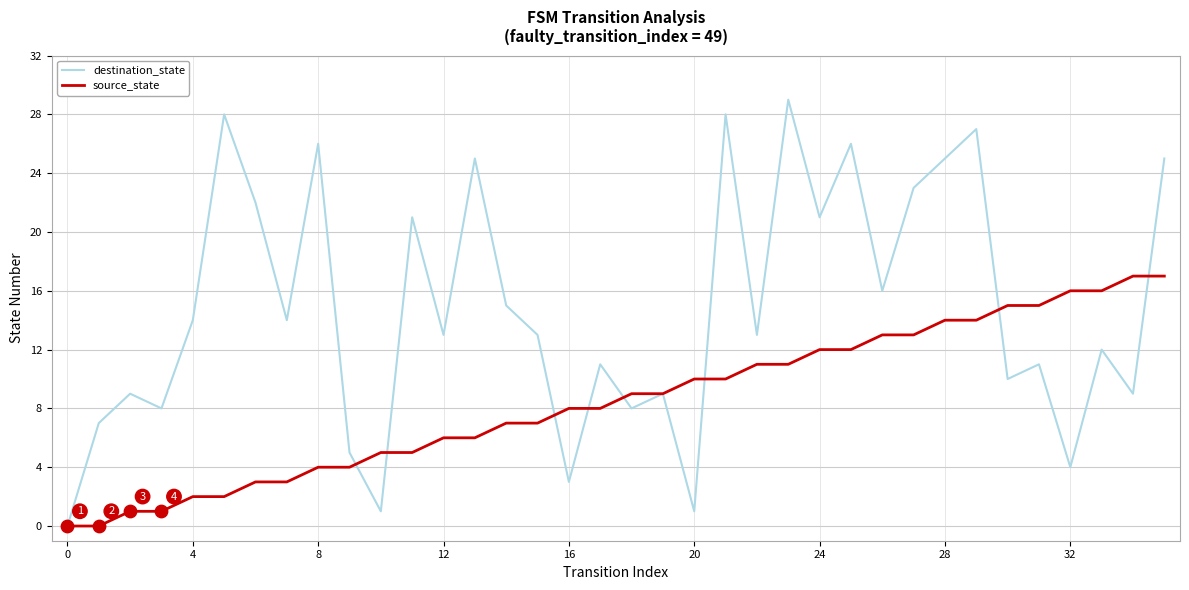

Which series has the largest total across all categories?

destination_state